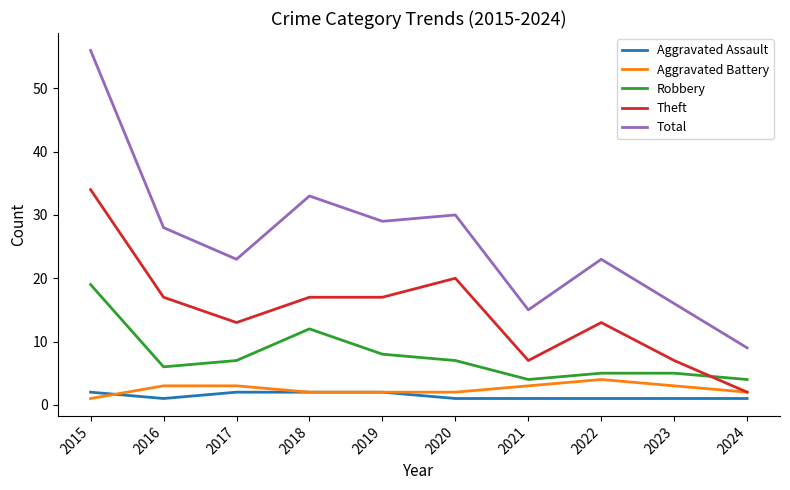

Which series changed the most between 2018 and 2020?

Robbery